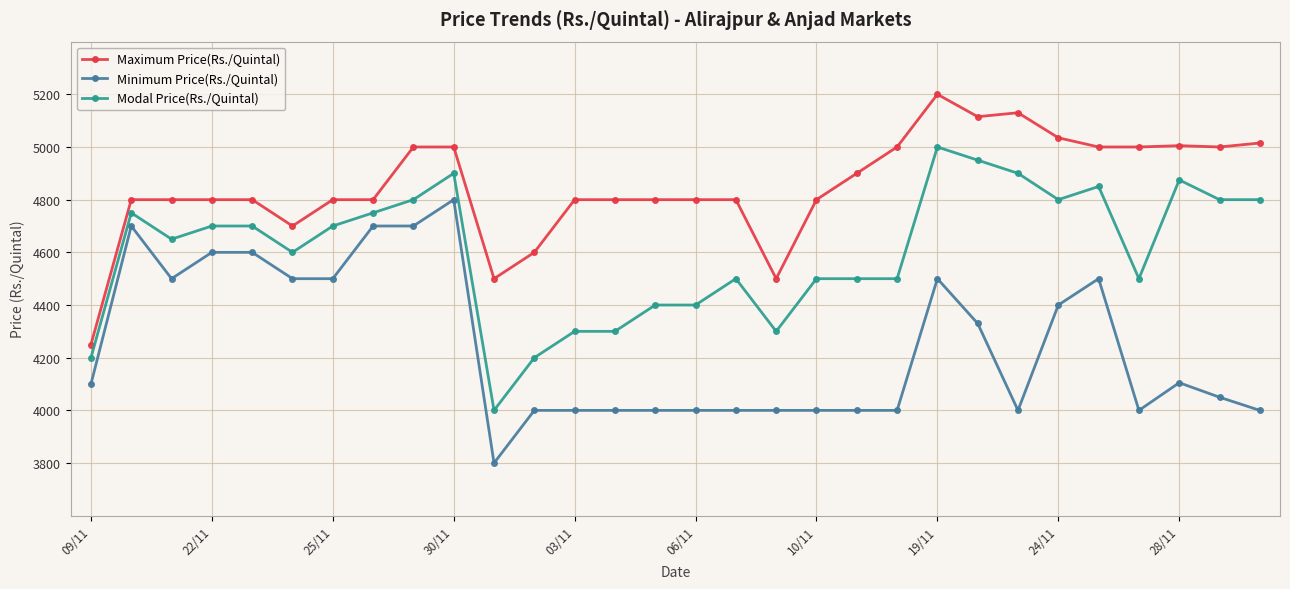

What is the difference between the maximum and minimum values in the Modal Price(Rs./Quintal) series?

1000